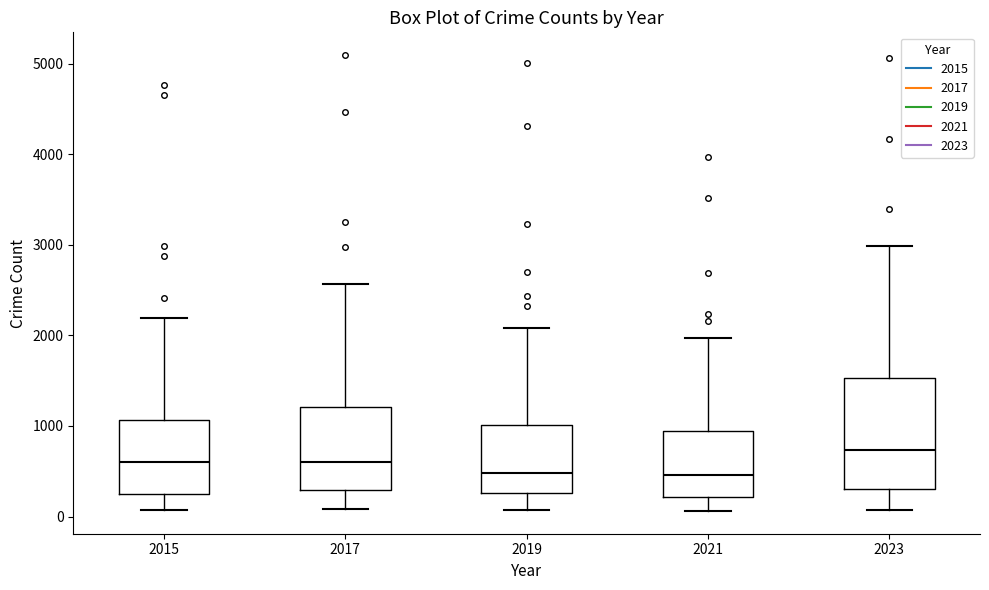

Comparing the boxes themselves (not the whiskers), which one is the tallest?

2023